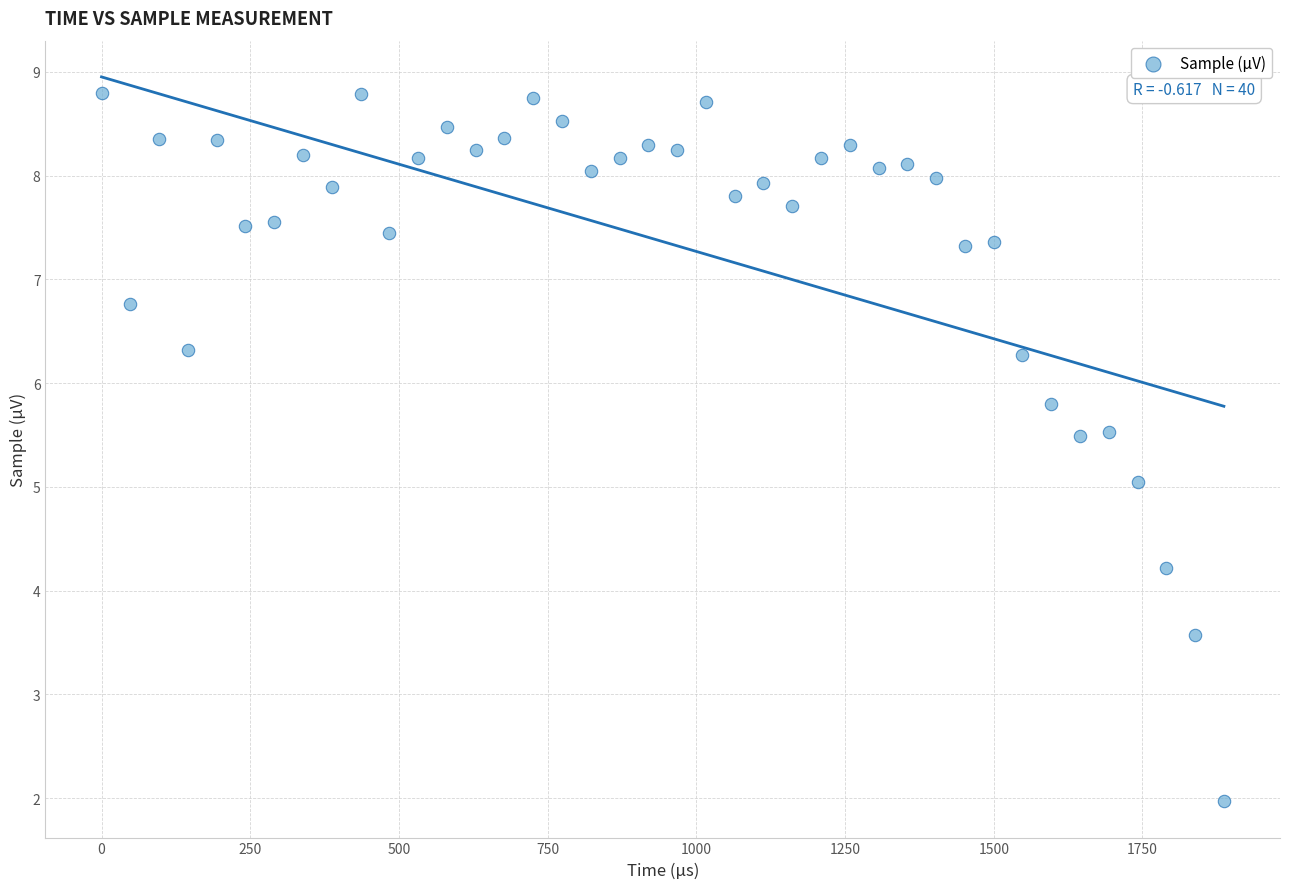

What is the range of X values (max minus min)?

1886.9